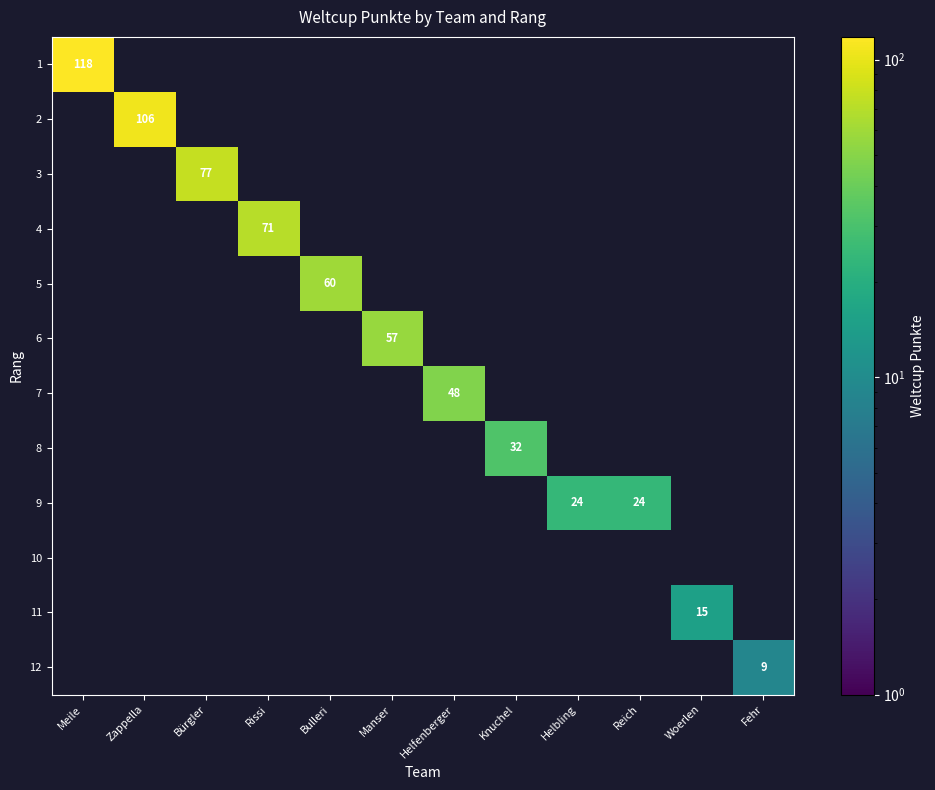

Rank the categories by 6 value from lowest to highest.

Meile, Zappella, Bürgler, Rissi, Bulleri, Helfenberger, Knuchel, Helbling, Reich, Woerlen, Fehr, Manser